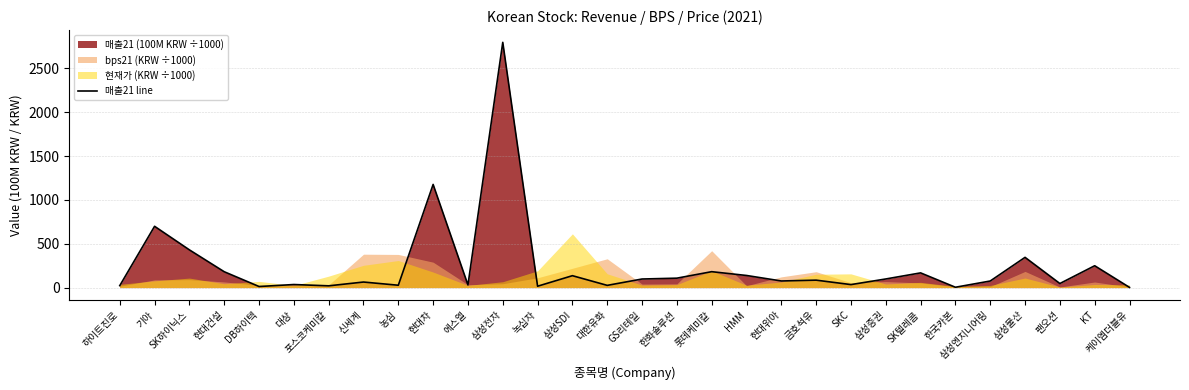

What is the difference between the second highest and second lowest values?

1172.4